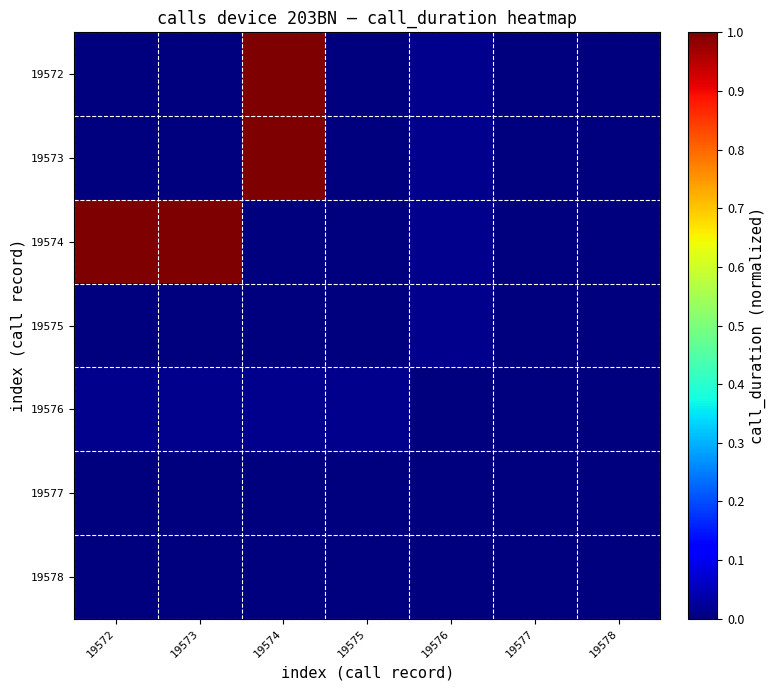

Which category has the lowest value across all series?

19572